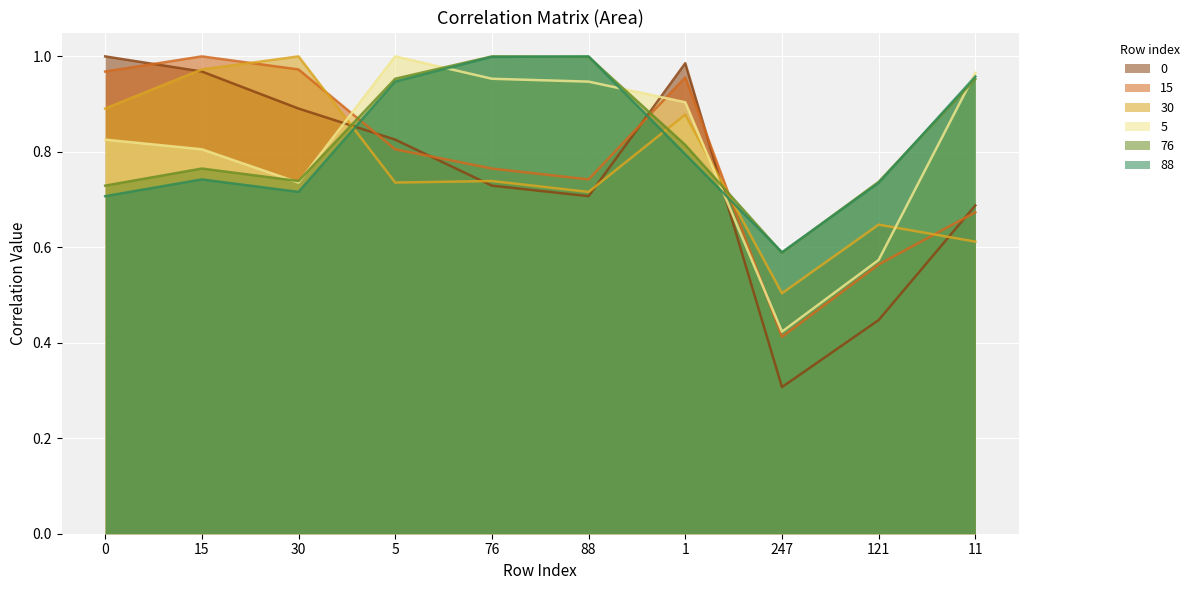

Reading left to right, extract all data points from this chart.

0: 0=1.0	15=1.0	30=0.9	5=0.8	76=0.7	88=0.7	1=1.0	247=0.3	121=0.4	11=0.7
15: 0=1.0	15=1.0	30=1.0	5=0.8	76=0.8	88=0.7	1=1.0	247=0.4	121=0.6	11=0.7
30: 0=0.9	15=1.0	30=1.0	5=0.7	76=0.7	88=0.7	1=0.9	247=0.5	121=0.6	11=0.6
5: 0=0.8	15=0.8	30=0.7	5=1.0	76=1.0	88=0.9	1=0.9	247=0.4	121=0.6	11=1.0
76: 0=0.7	15=0.8	30=0.7	5=1.0	76=1.0	88=1.0	1=0.8	247=0.6	121=0.7	11=1.0
88: 0=0.7	15=0.7	30=0.7	5=0.9	76=1.0	88=1.0	1=0.8	247=0.6	121=0.7	11=1.0